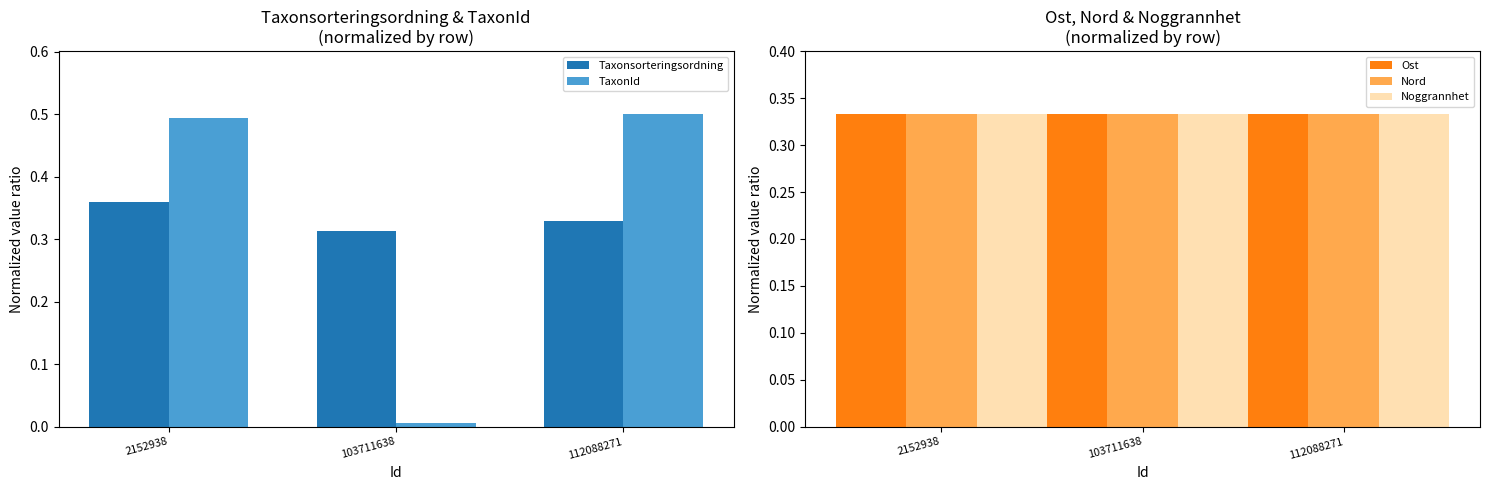

At which label is TaxonId closest to 0?

103711638